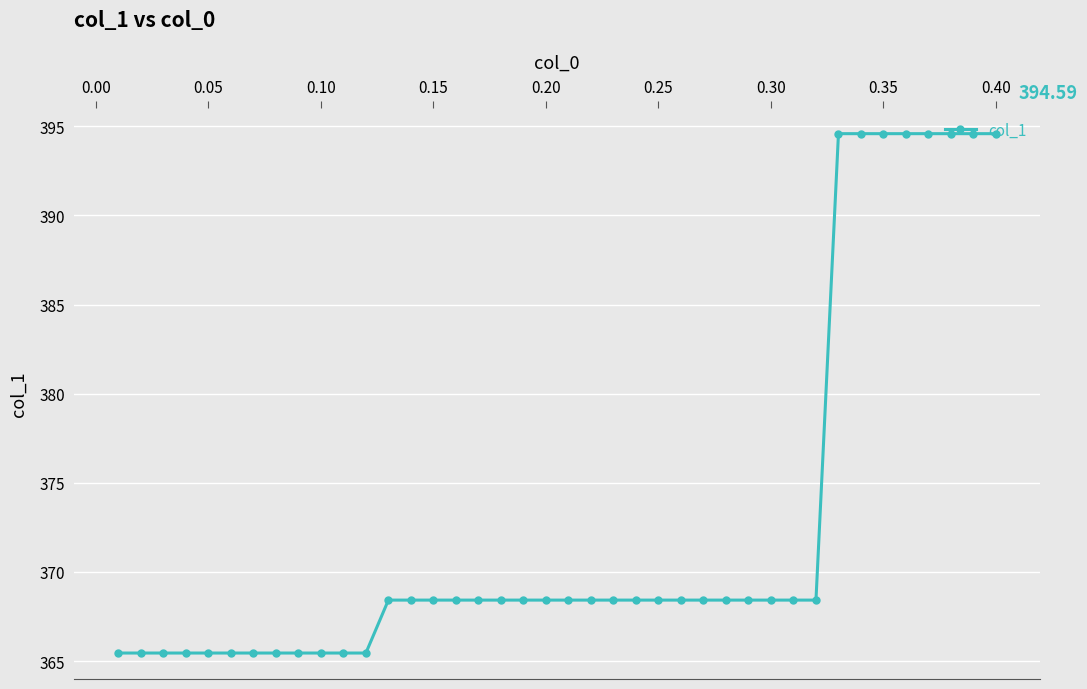

What is the difference between the maximum and minimum values?

29.1